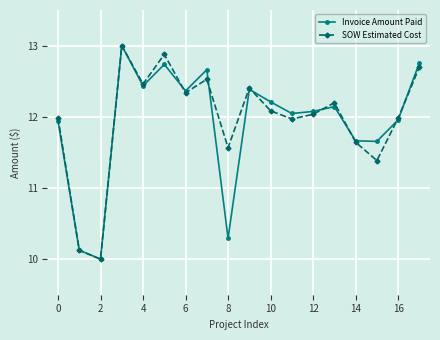

True or false: SOW Estimated Cost has more than 2 points higher than both neighbors.

True